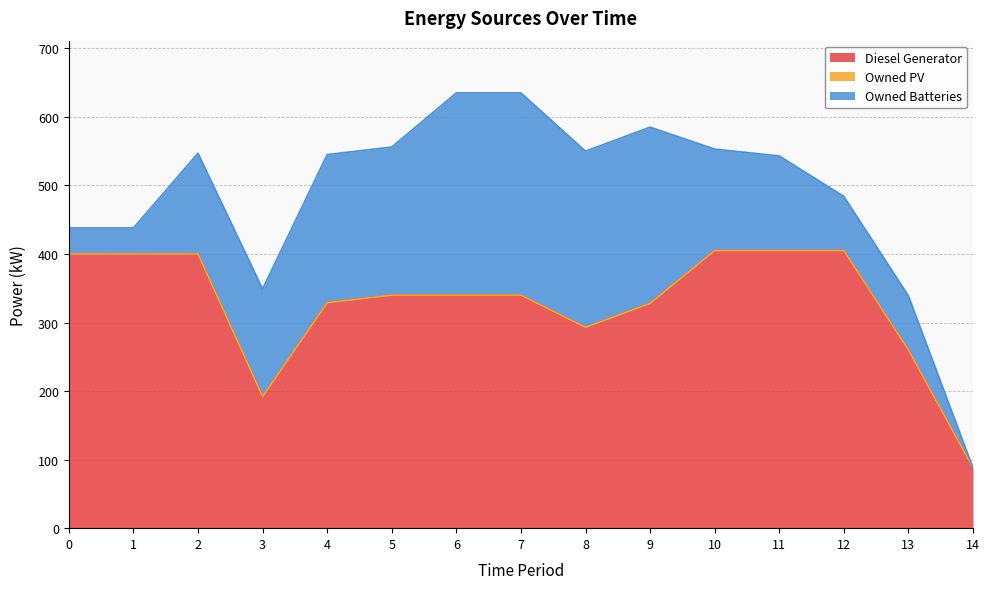

What is the total value across all series at 4?

545